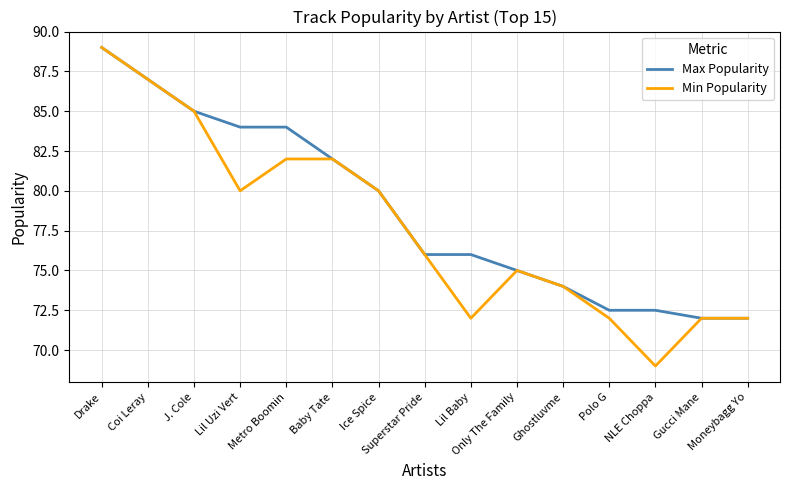

What is the spread (max minus min) of values at Metro Boomin?

2.0